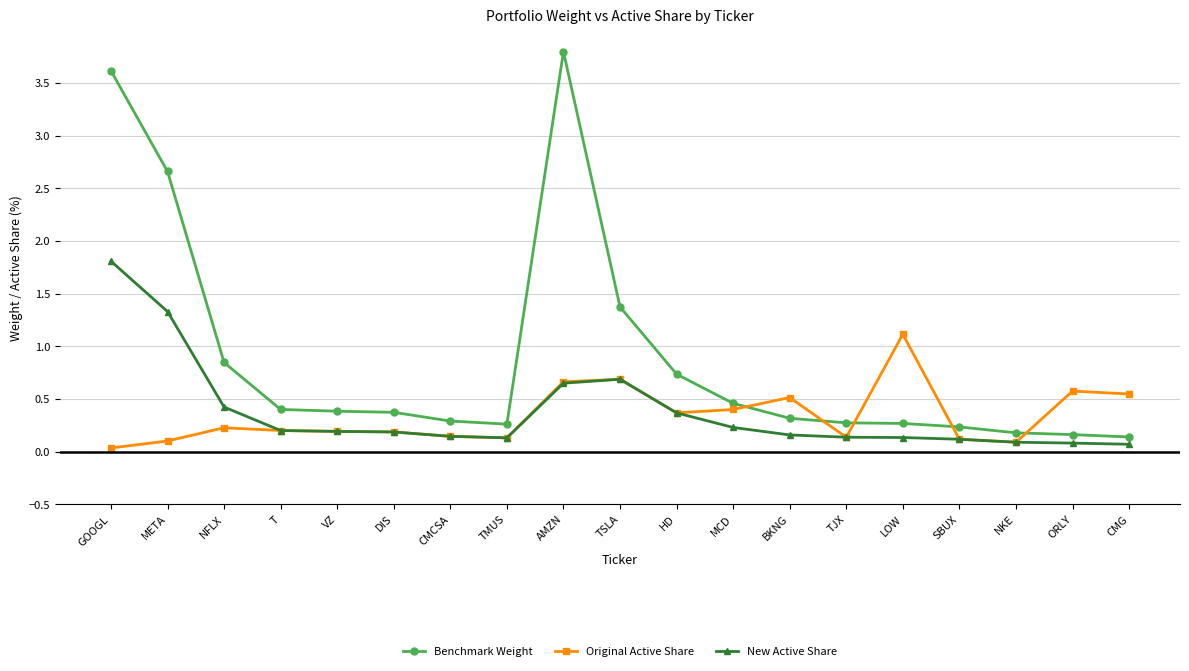

What is the total value across all series at NKE?

0.4